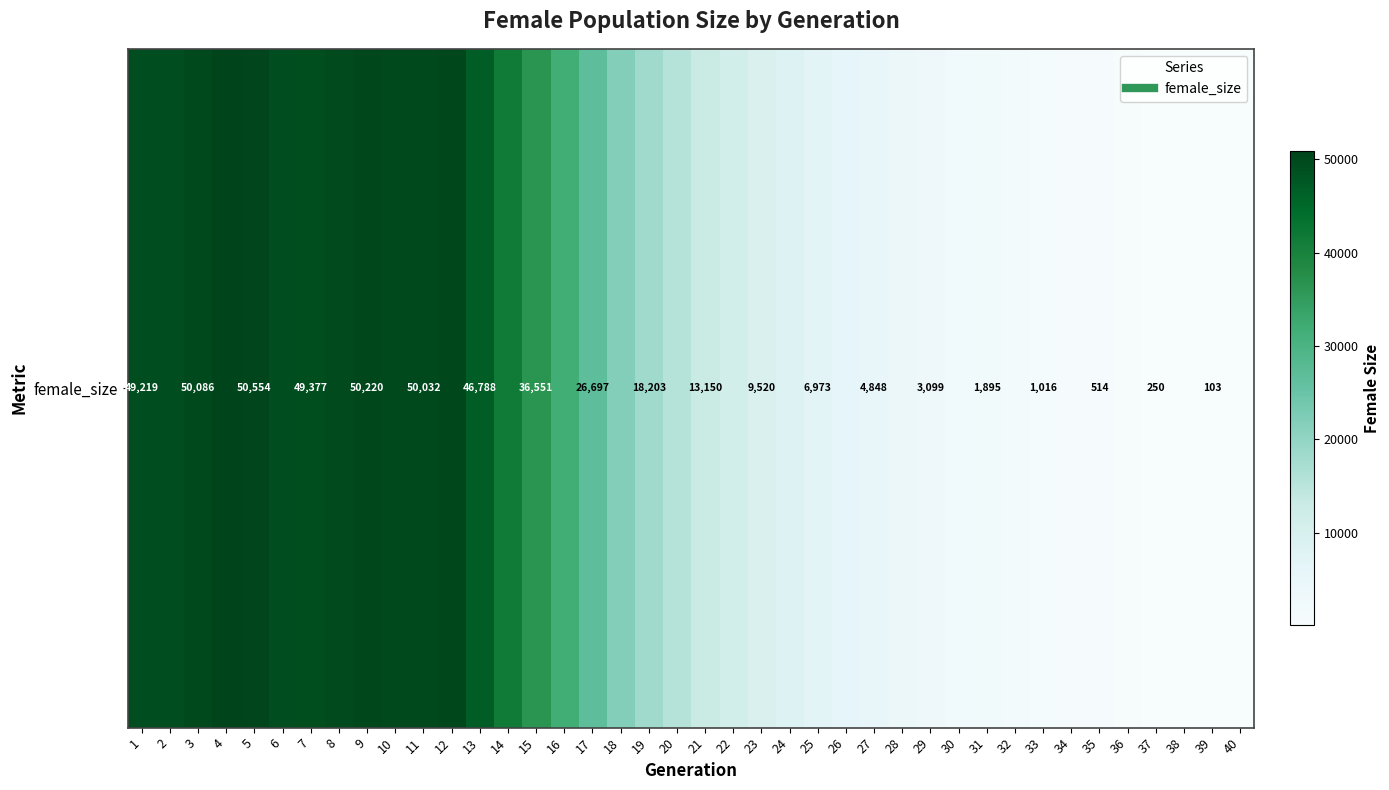

Approximately how many times larger is the value at 28 compared to 12?

0.1